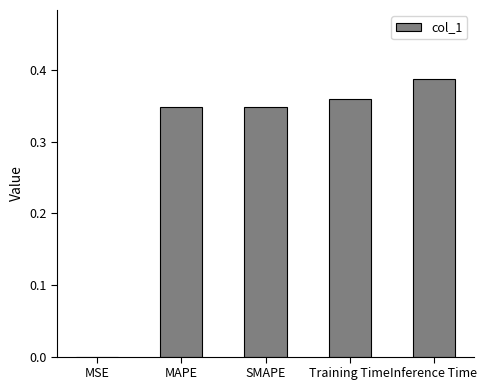

Count the number of data series in this chart.

1